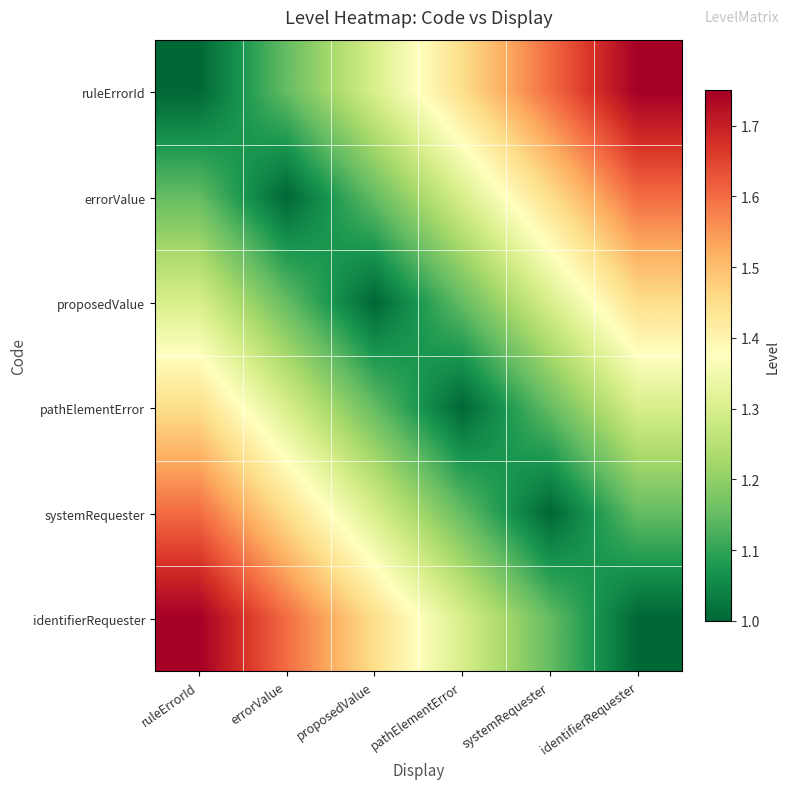

Count the number of data series in this chart.

6